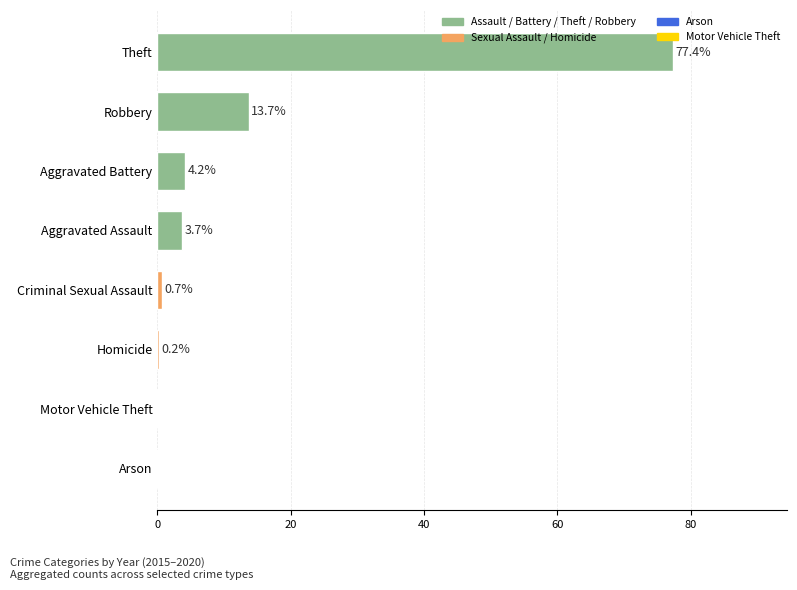

Which has a higher value, Aggravated Assault or Criminal Sexual Assault?

Aggravated Assault